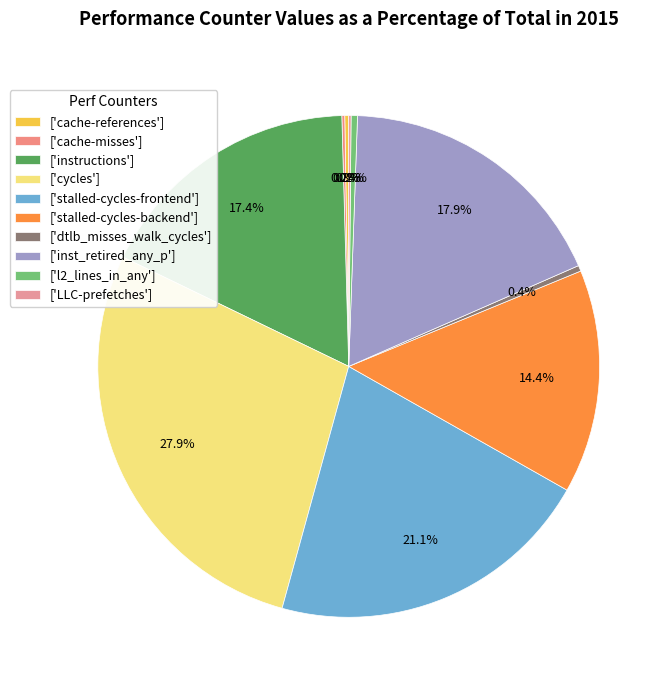

What is the smallest slice in the pie chart?

LLC-prefetches